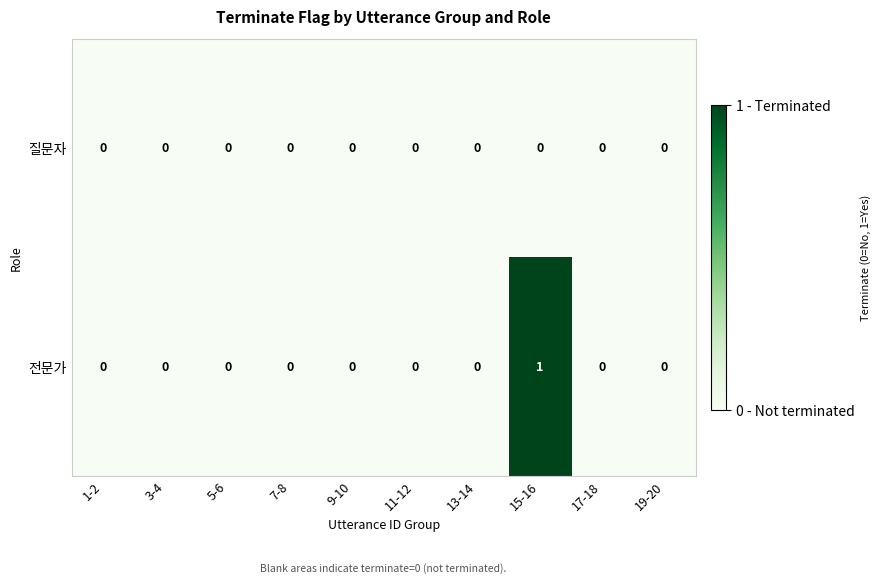

Between 1-2 and 15-16, which series saw the biggest shift?

전문가